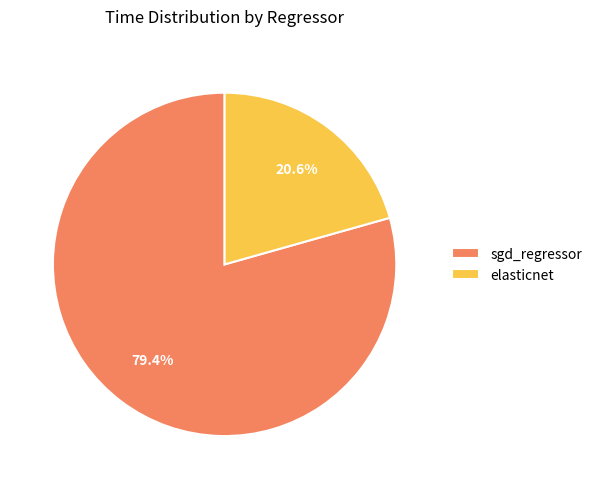

Count the number of slices in the pie.

2